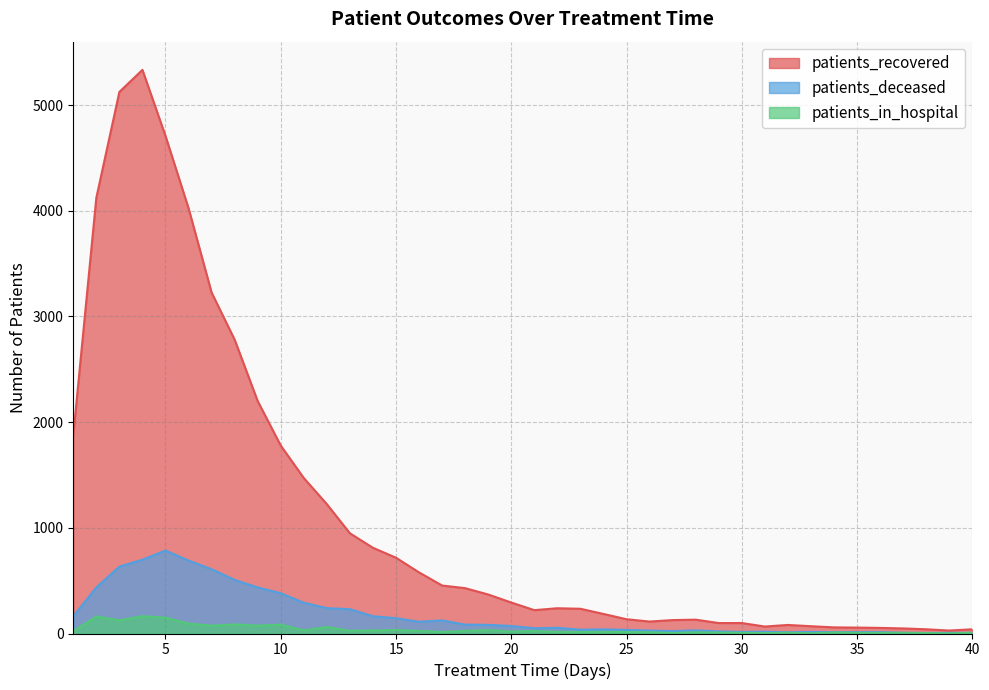

Is the value of patients_deceased at 1 greater than the value of patients_recovered at 23?

No